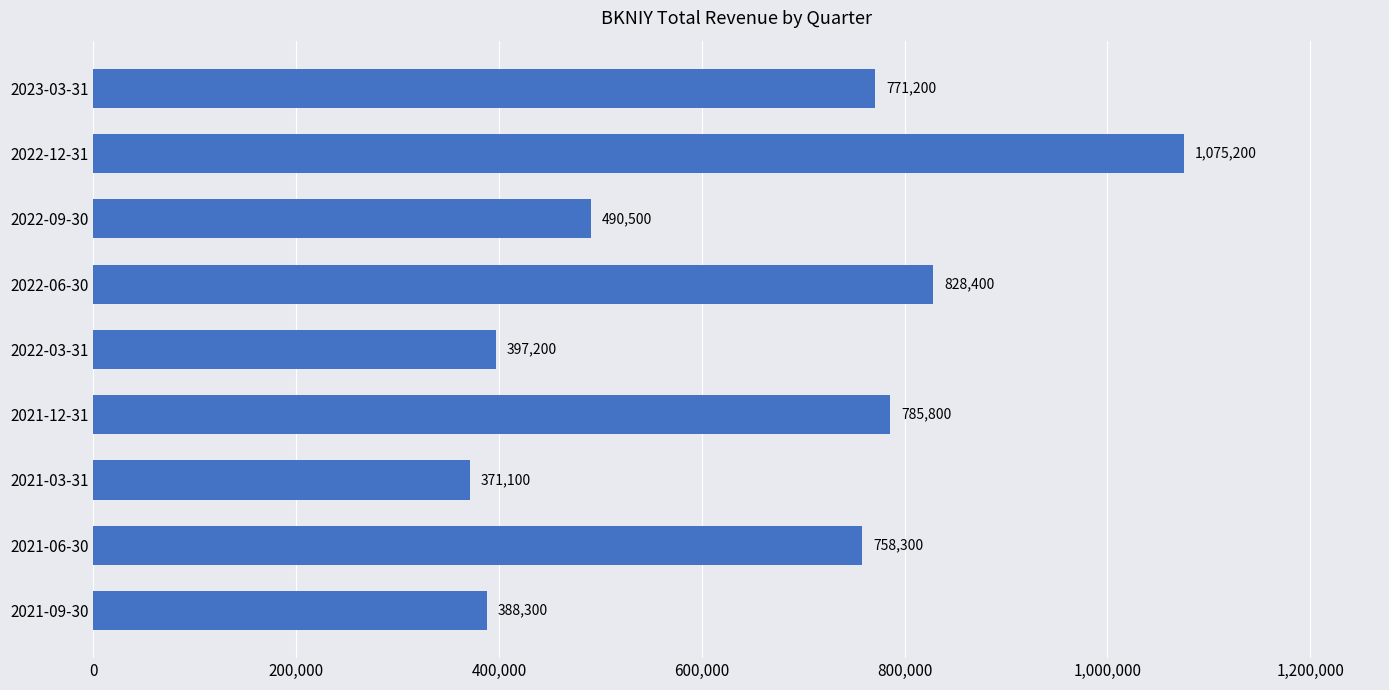

How many data points does each series have?

9